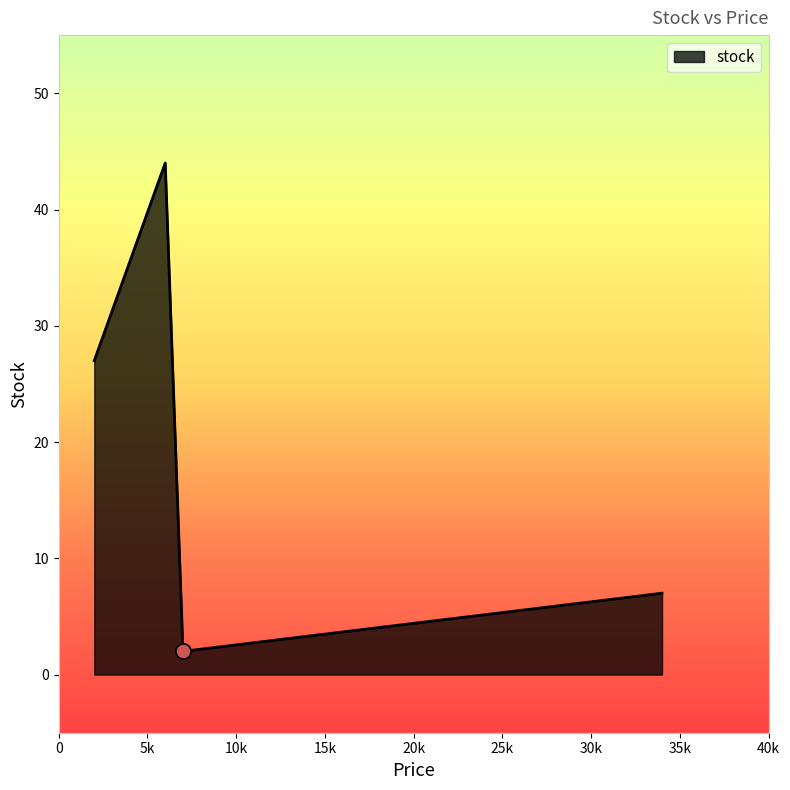

What is the greatest value displayed?

44